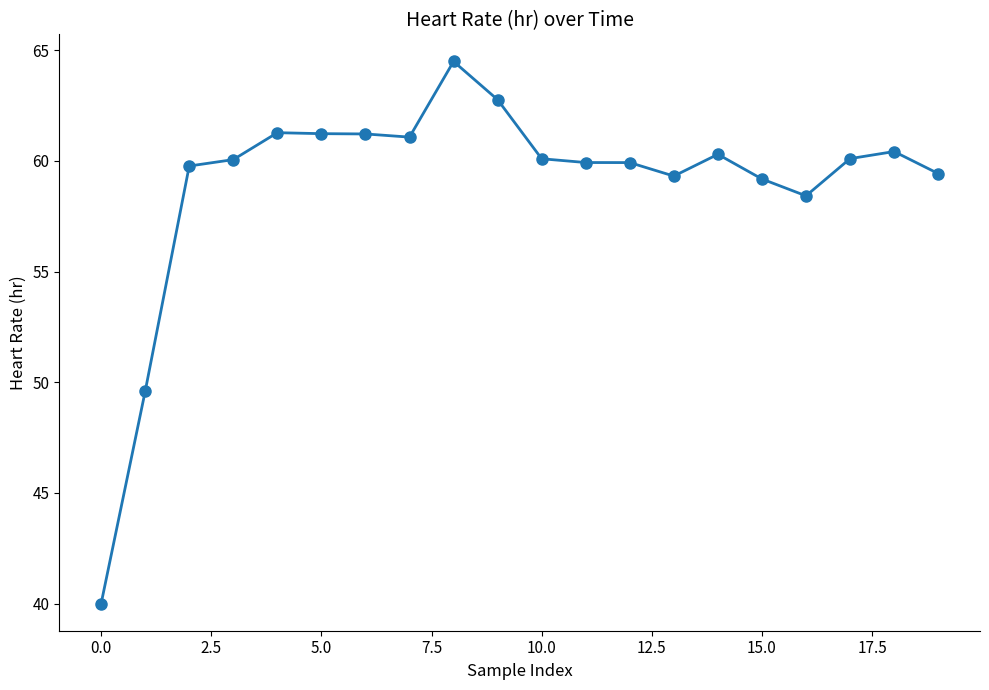

What is the difference between the second highest and minimum values?

22.8